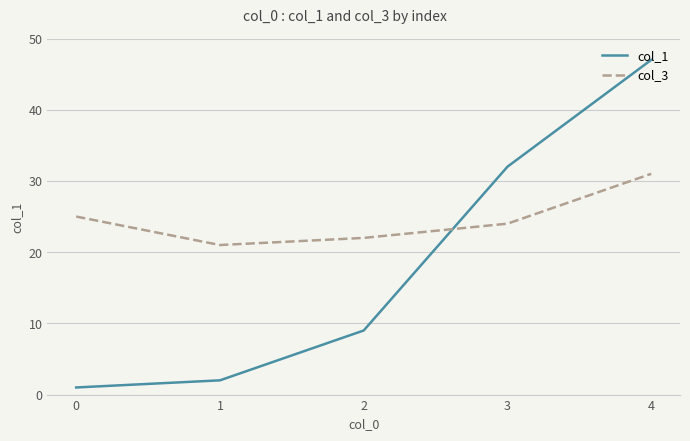

Reading right to left, transcribe all the data shown in this chart.

col_1: 47	32	9	2	1
col_3: 31	24	22	21	25